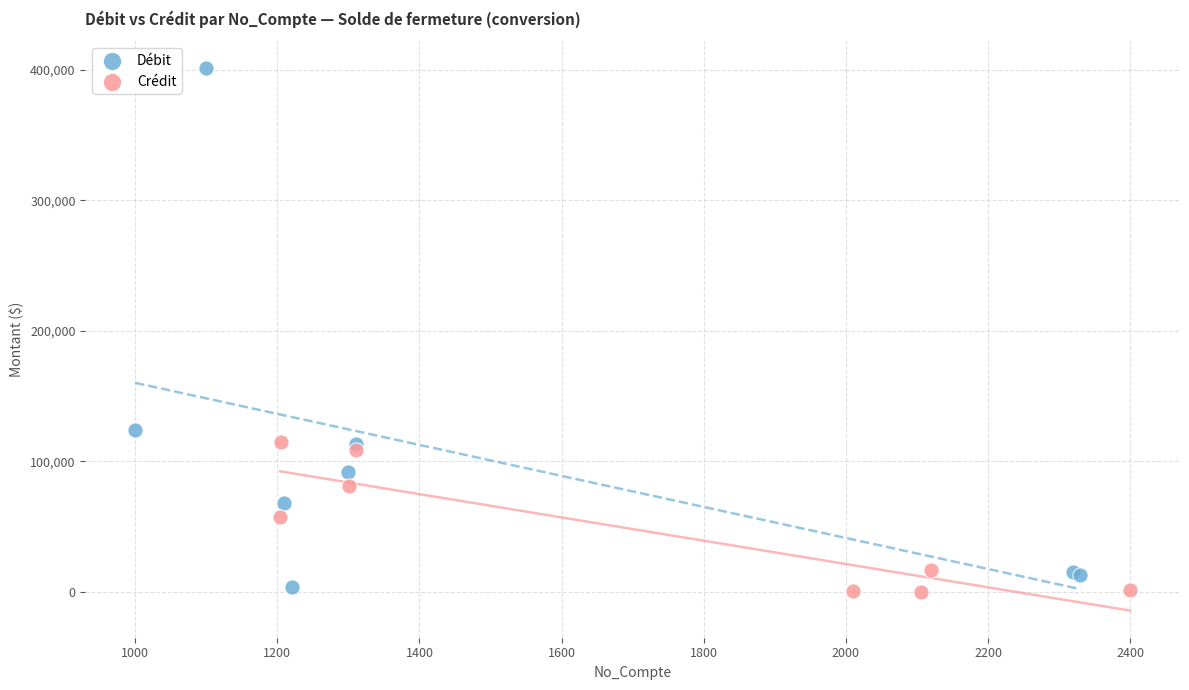

Which series has the largest Y range (max minus min)?

Débit